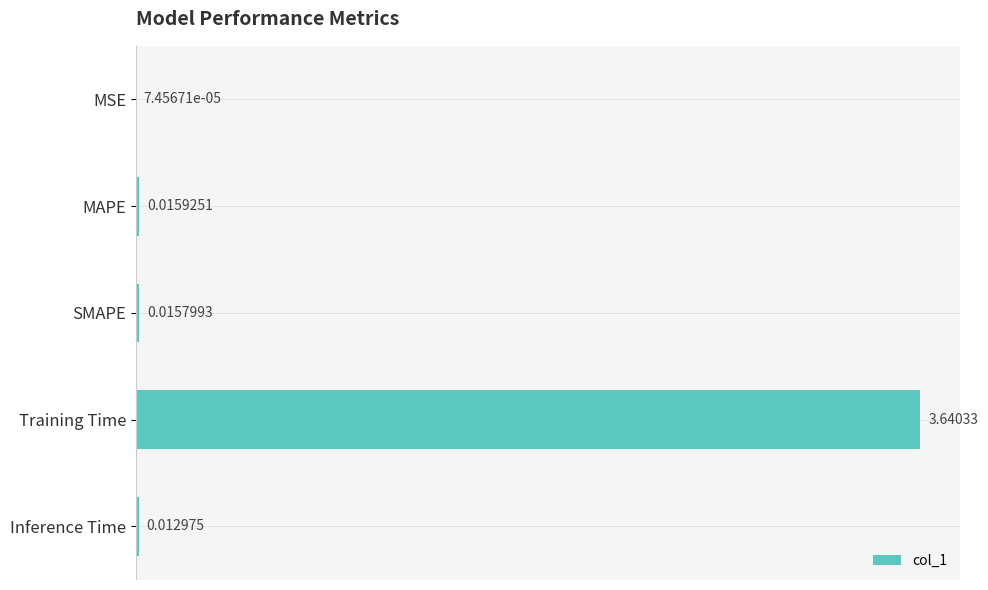

What is the sum of all values?

3.7